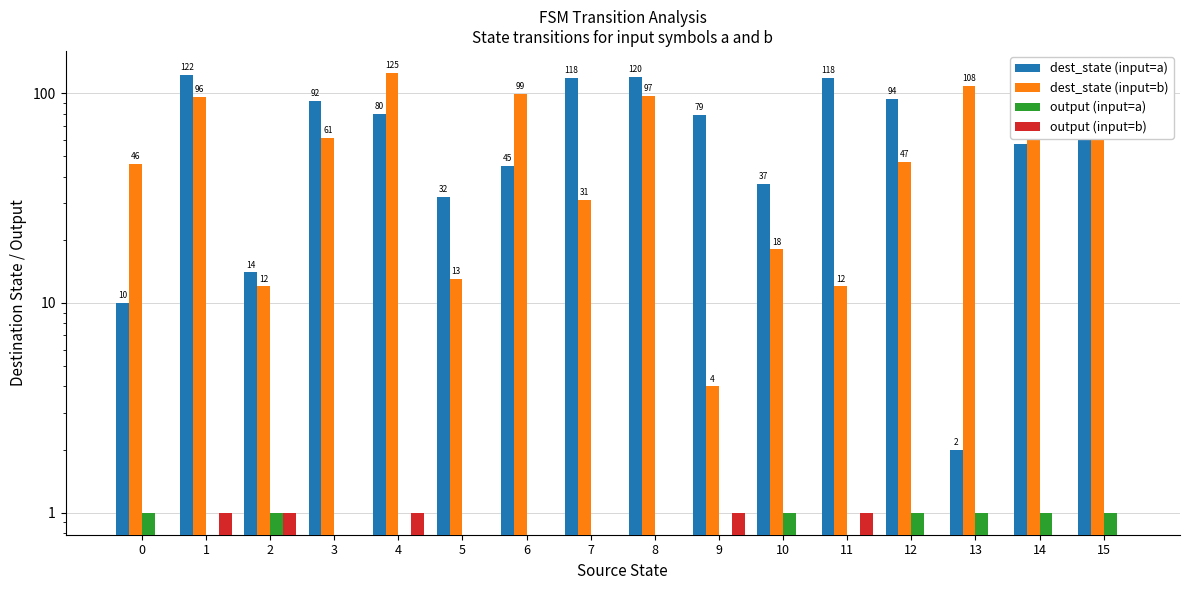

What is the value of the dest_state (input=a) bar at the 5th from the left?

80